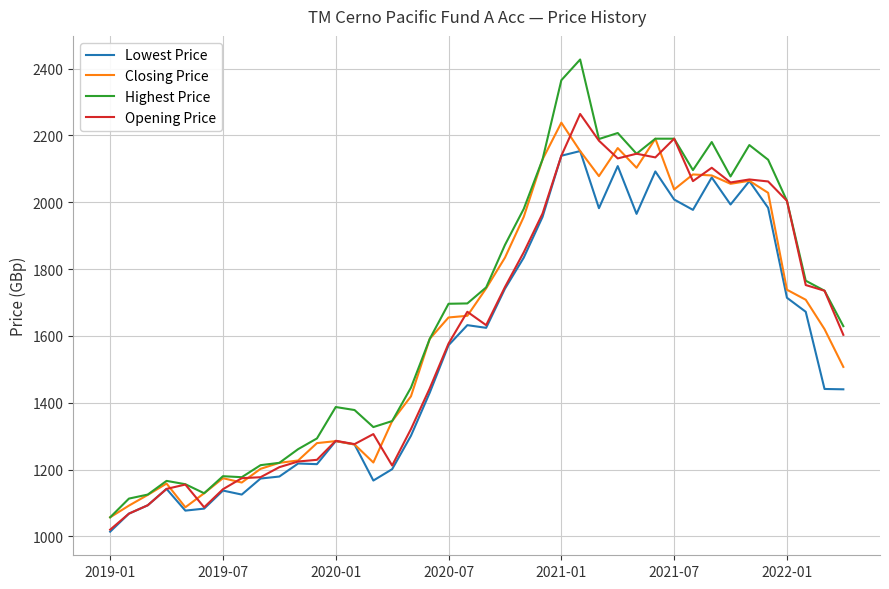

What is the minimum value shown in the chart?

1014.0